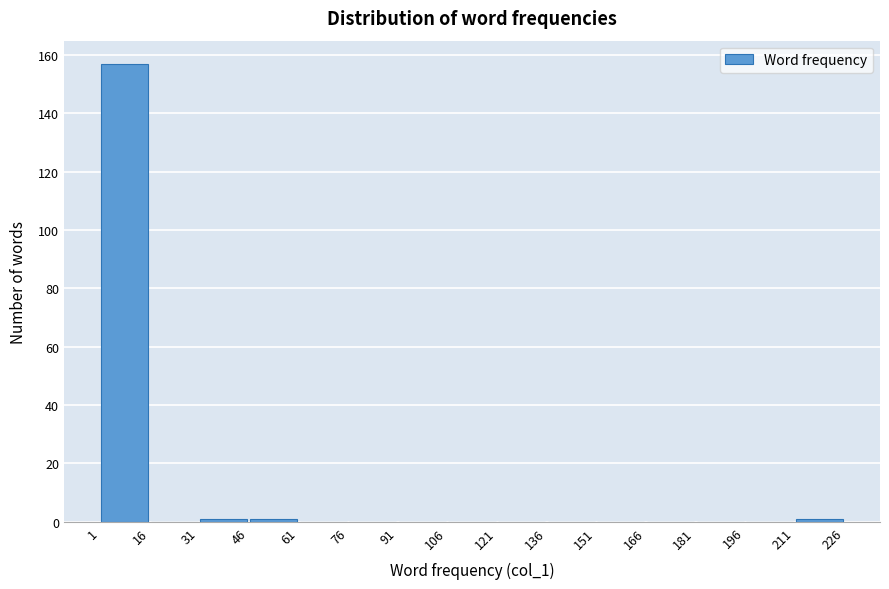

What is the height of the bar covering 1 to 16 on the x-axis? The values are not printed on the chart, so give them approximately, as read against the axis.

158